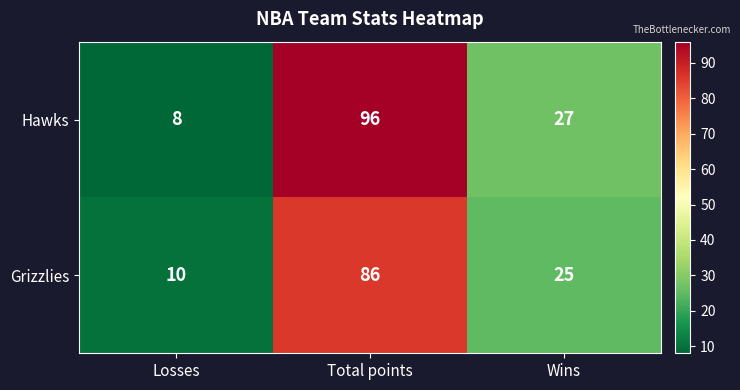

What is the sum of all Grizzlies values?

121